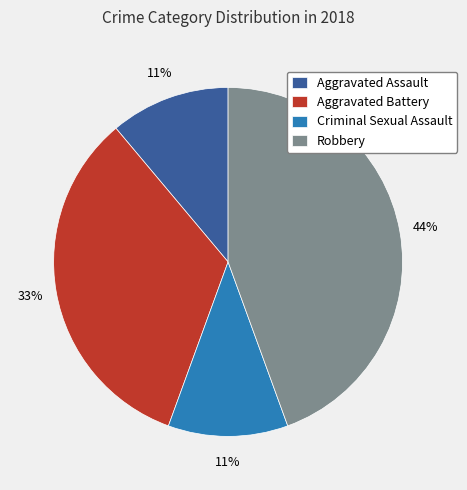

Is it true that Aggravated Battery is 23% of the pie?

False